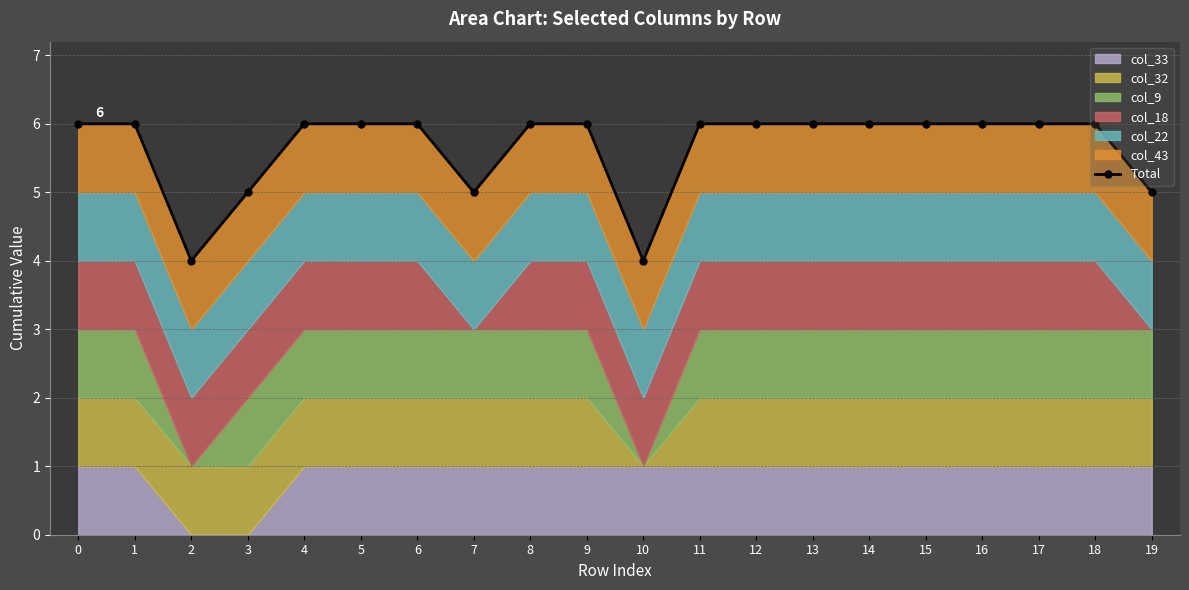

Count the values in the range 6 to 7.

15